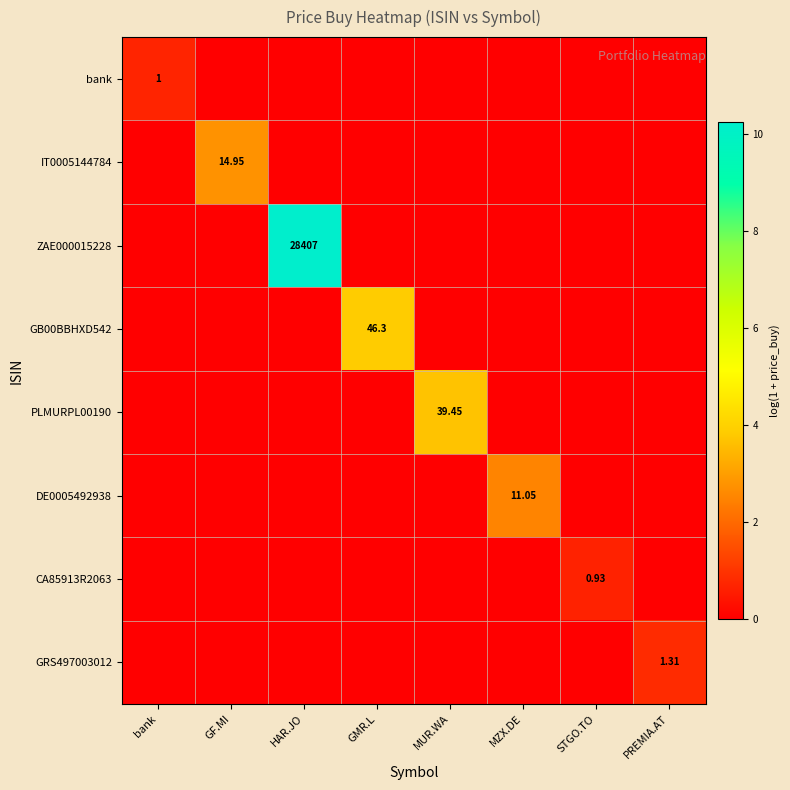

What is the maximum value shown in the chart?

10.3